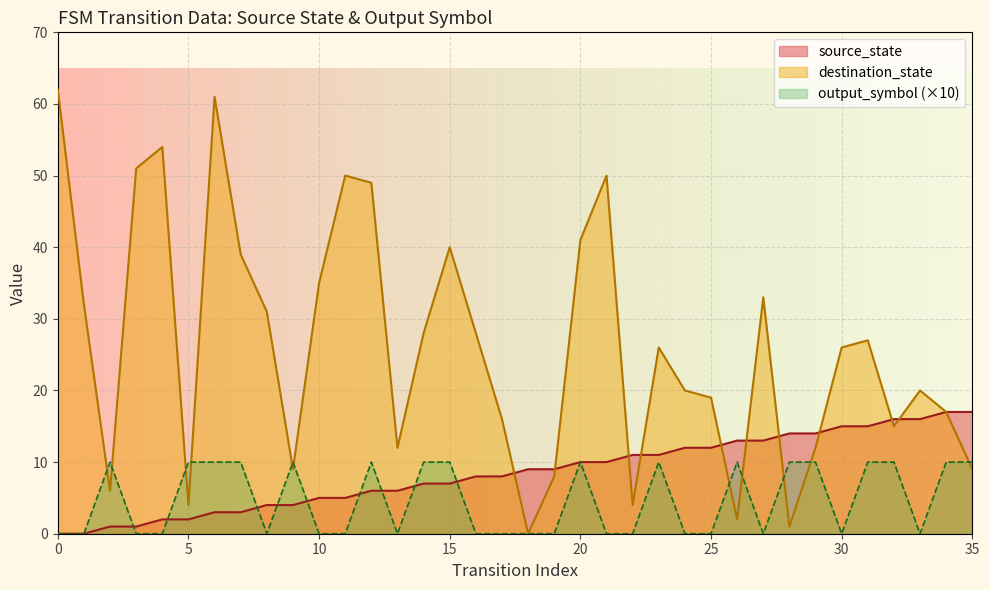

Between 3 and 34, which is larger?

34